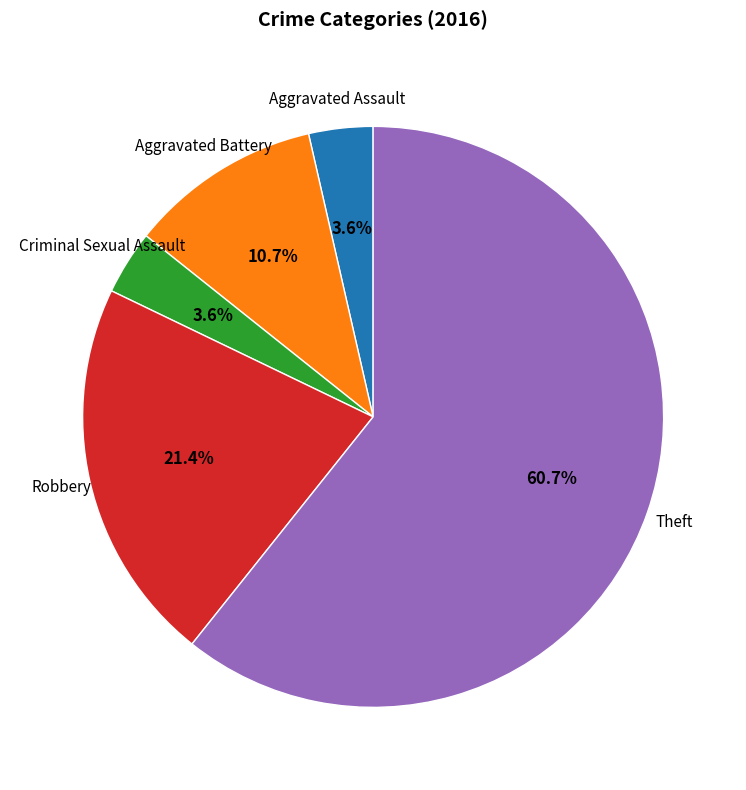

Approximately how many times larger is the value at Aggravated Assault compared to Robbery?

0.2